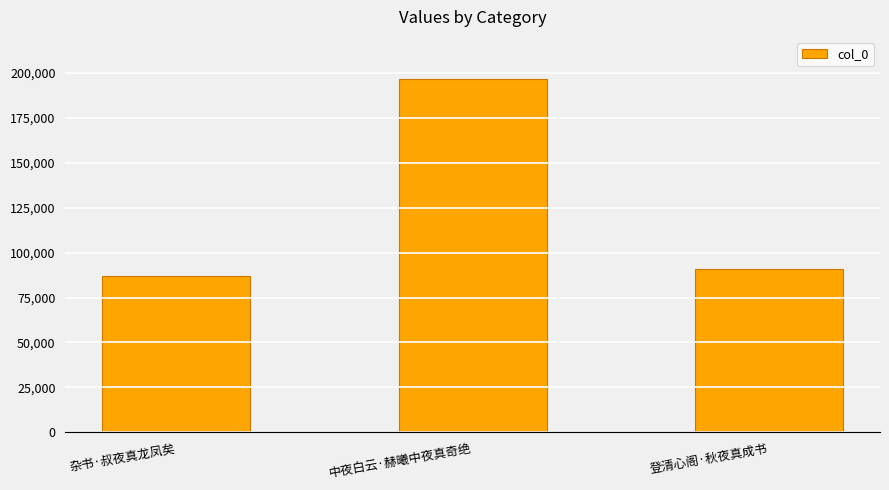

Rank the categories by value from lowest to highest.

杂书·叔夜真龙凤矣, 登清心阁·秋夜真成书, 中夜白云·赫曦中夜真奇绝